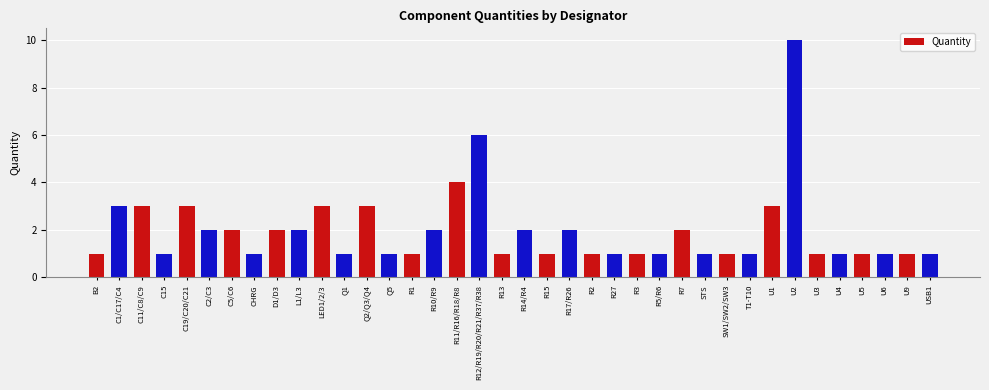

Which label corresponds to the largest value in the chart?

U2